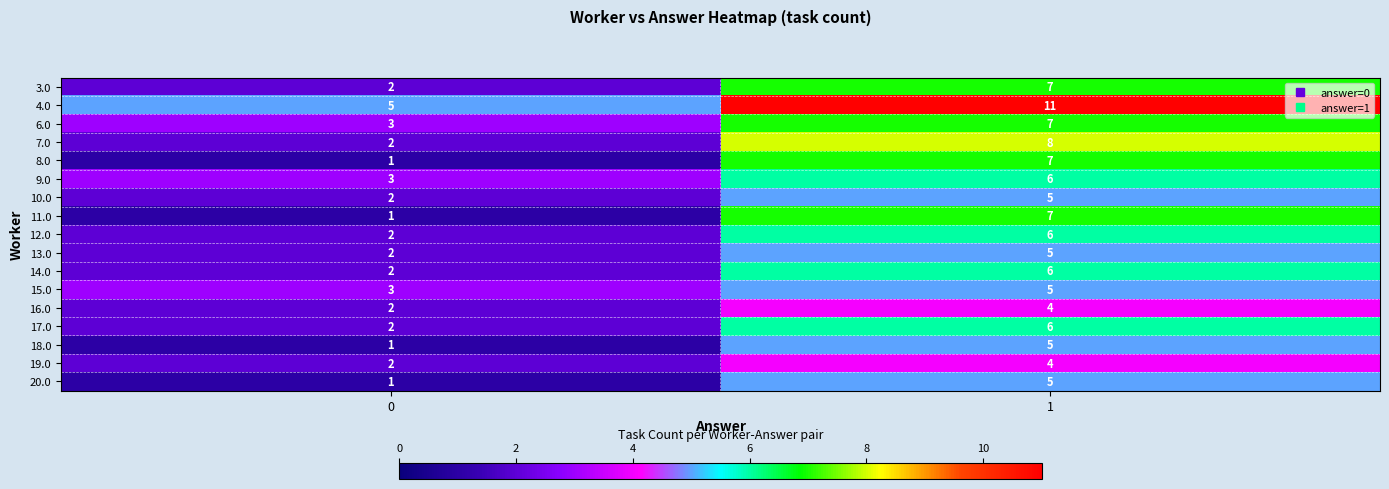

Is the value of 15.0 at 0 greater than the value of 20.0 at 1?

No